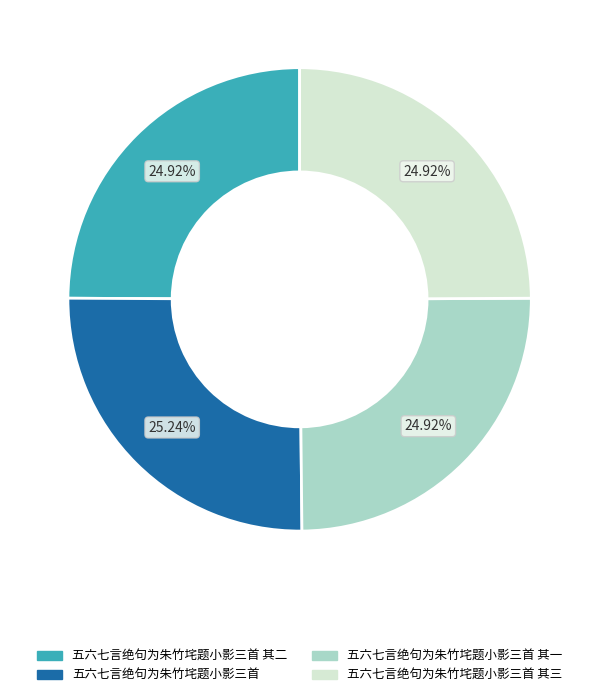

To the nearest percent, what is the average slice percentage?

25%